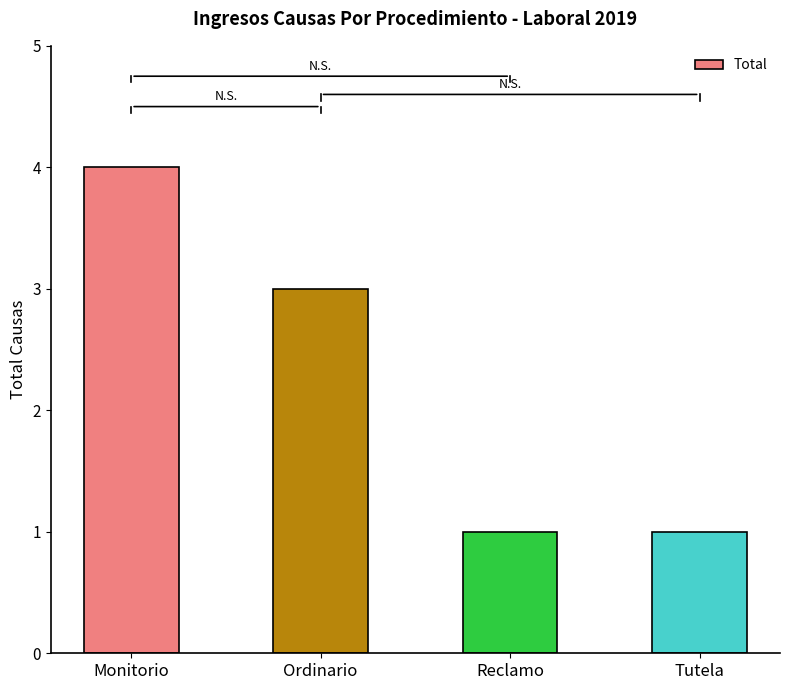

What is the label of the 1st bar from the left?

Monitorio